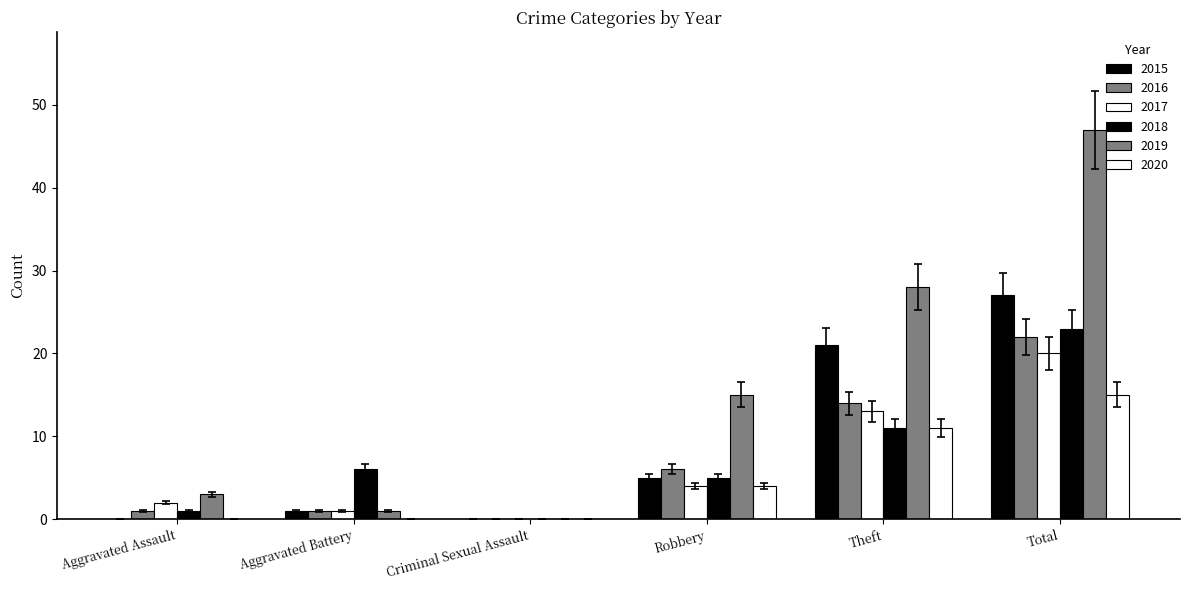

Are the bars horizontal?

No